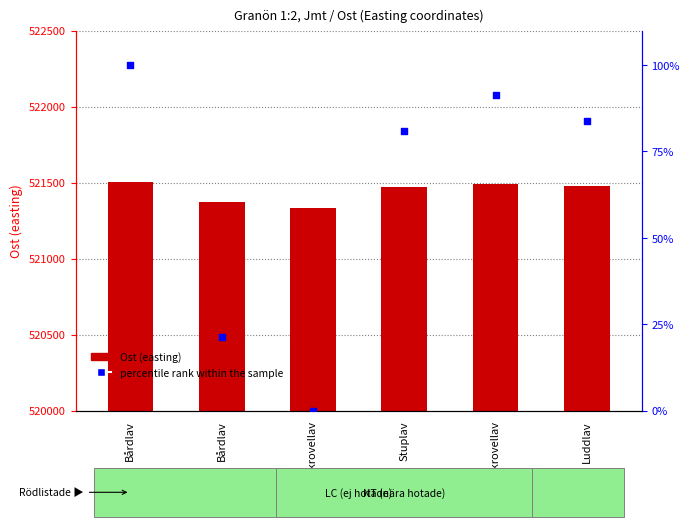

At how many categories does at least one series exceed 517211?

6